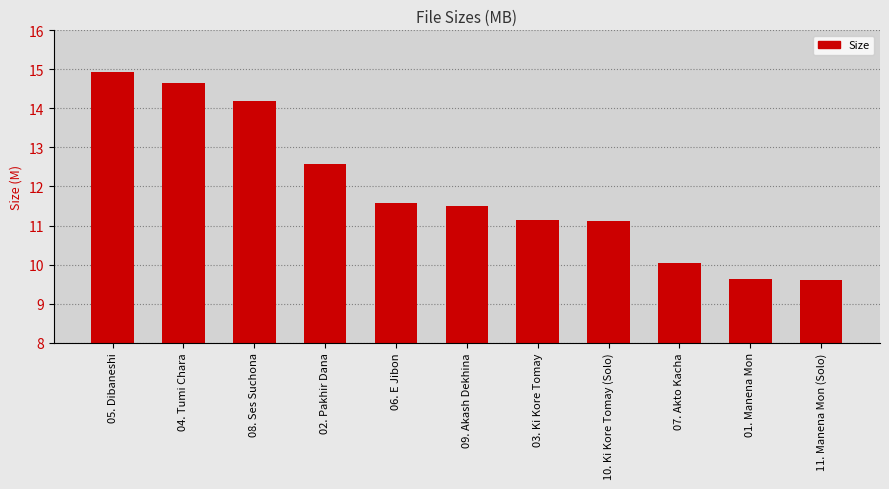

What is the minimum value shown in the chart?

9.6